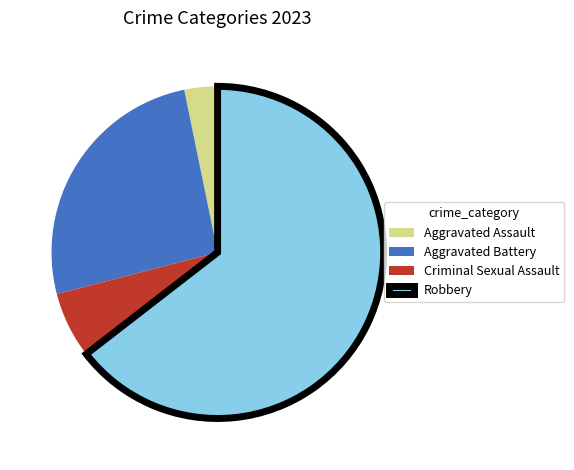

Combined, do Robbery and Criminal Sexual Assault account for over 50%?

Yes